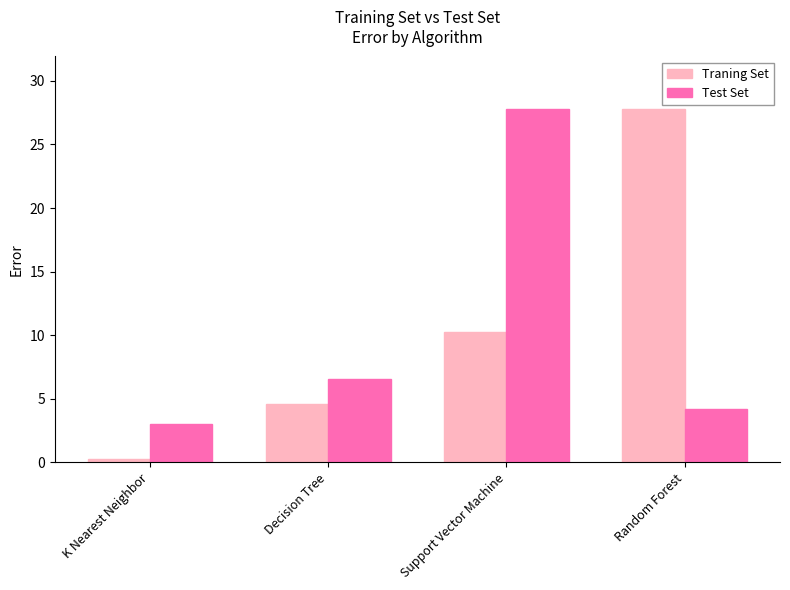

Where does the Traning Set series first go above 10?

Support Vector Machine